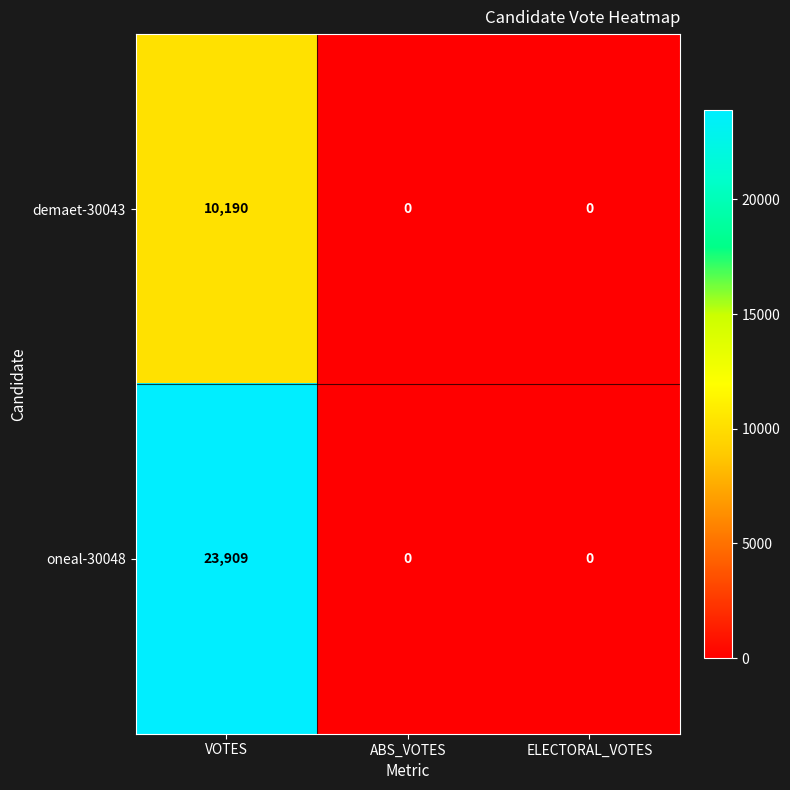

List the series in order of their overall mean, lowest first.

demaet-30043, oneal-30048